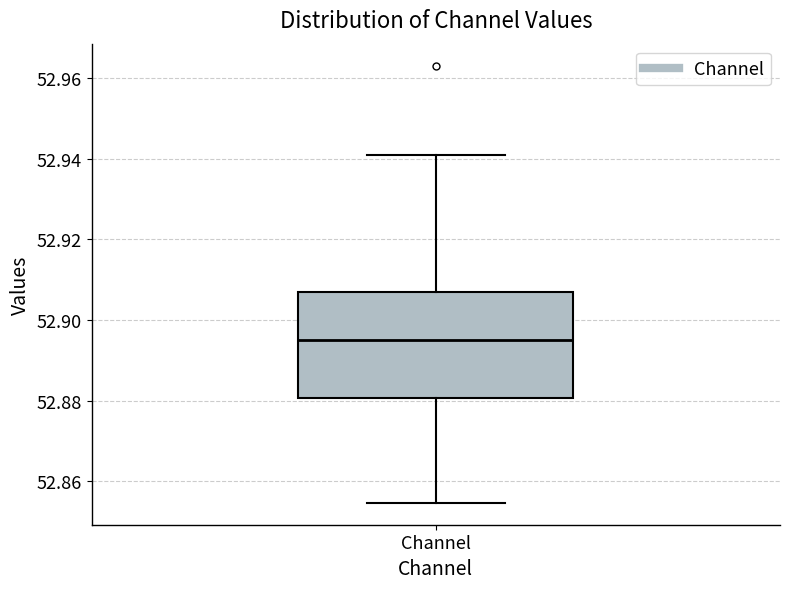

Read this box plot against the y-axis: the position of the median line, the range covered by the box, and the ends of both whiskers. The values are not printed on the chart, so give them approximately, as read against the axis.

median 52.894, box 52.880 to 52.906, whiskers 52.854 to 52.940